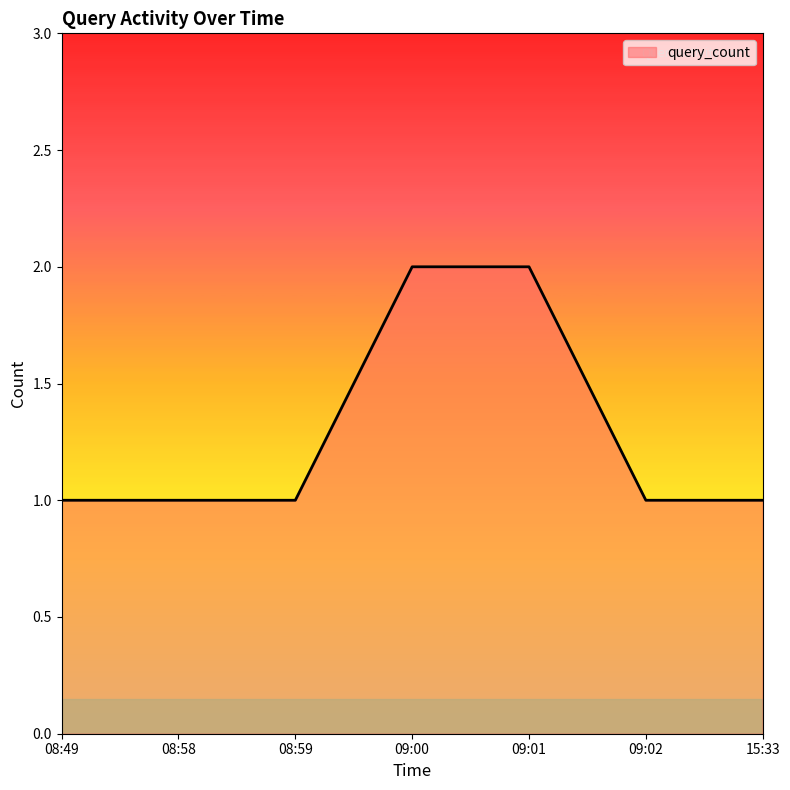

Reading left to right, extract all data points from this chart.

1	1	1	2	2	1	1